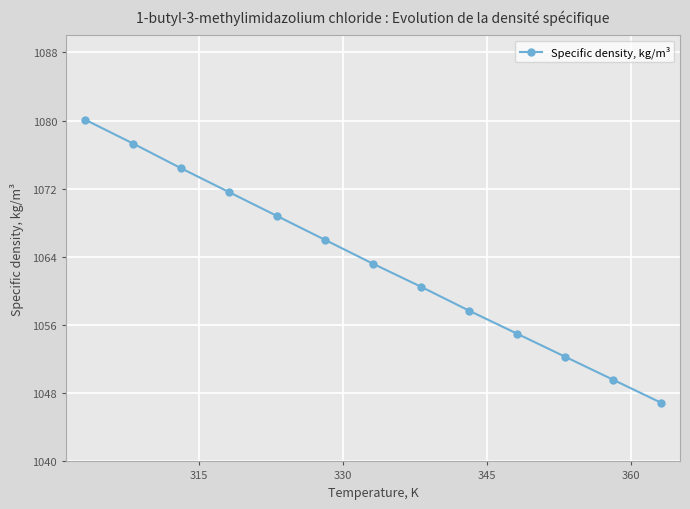

What is the value of the 9th point from the left?

1057.7